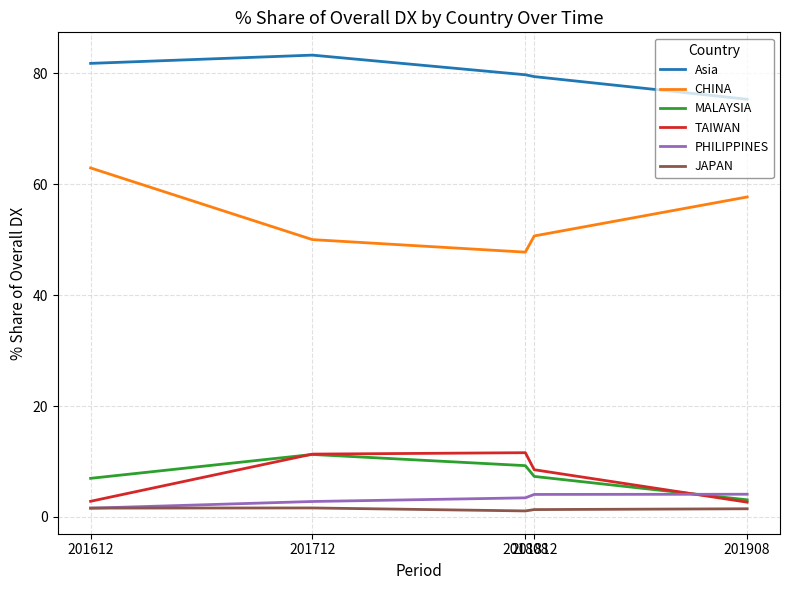

True or false: MALAYSIA has more than 1 points higher than both neighbors.

False